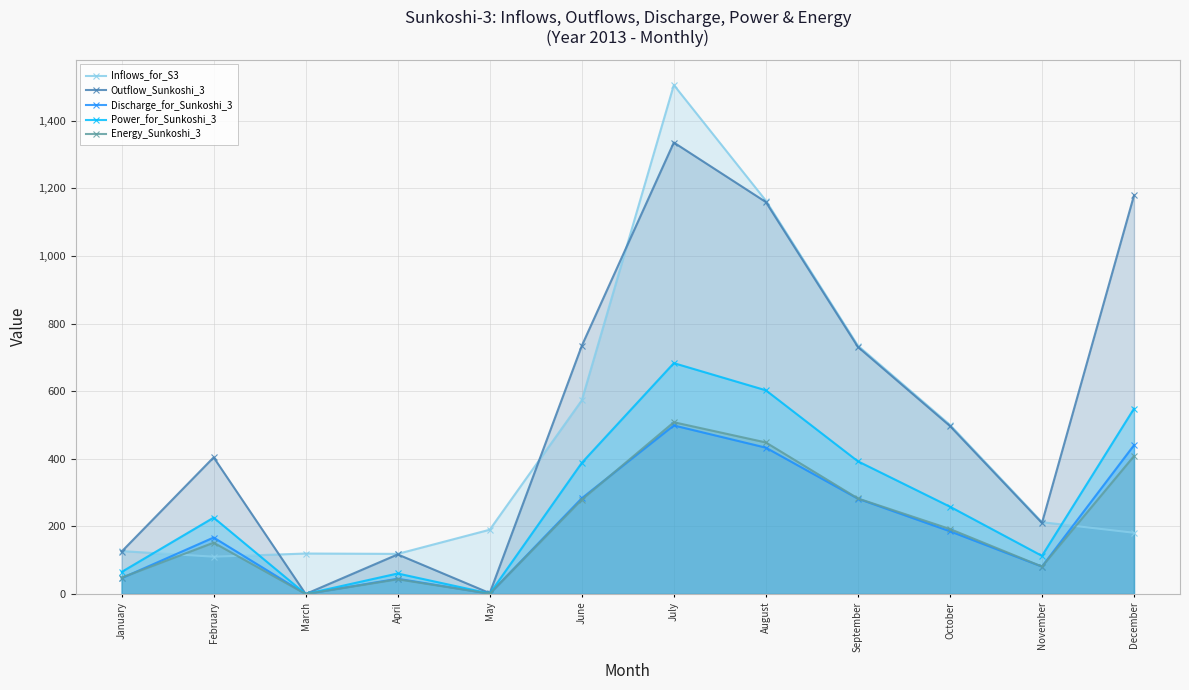

Reading right to left, extract all data points from this chart.

Inflows_for_S3: December=181.1	November=212.5	October=500.6	September=734.8	August=1163.8	July=1505.8	June=572.8	May=190.2	April=118.7	March=119.7	February=110.3	January=127.0
Outflow_Sunkoshi_3: December=1179.2	November=210.2	October=497.2	September=731.0	August=1159.5	July=1335.6	June=734.3	May=2.6	April=117.1	March=0.0	February=404.2	January=125.4
Discharge_for_Sunkoshi_3: December=440.2	November=81.1	October=185.6	September=282.0	August=432.9	July=498.7	June=283.3	May=1.0	April=45.2	March=0.0	February=167.1	January=46.8
Power_for_Sunkoshi_3: December=548.4	November=112.9	October=258.4	September=392.6	August=602.6	July=683.0	June=388.0	May=1.3	April=60.7	March=0.0	February=225.9	January=65.2
Energy_Sunkoshi_3: December=408.0	November=81.3	October=192.2	September=282.7	August=448.4	July=508.2	June=279.4	May=1.0	April=43.7	March=0.0	February=151.8	January=48.5